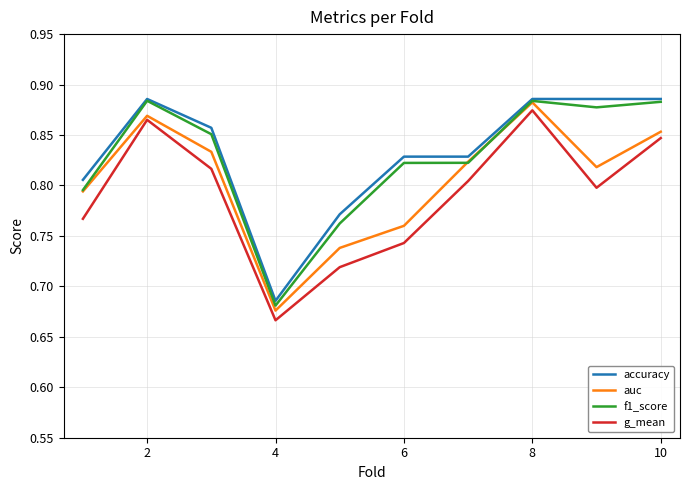

True or false: g_mean and f1_score cross at least once.

False